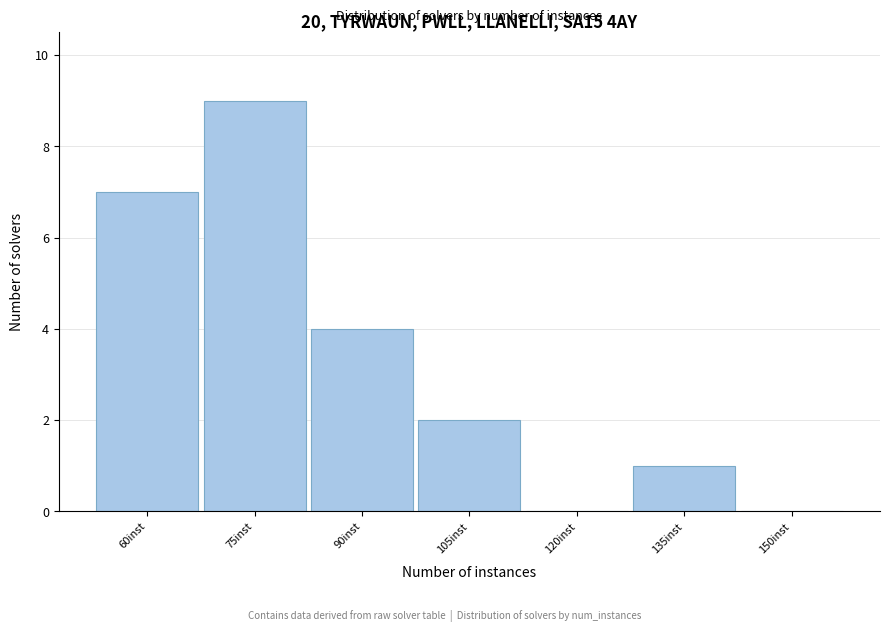

Reading right to left, extract all data points from this chart.

150inst=0	135inst=1	120inst=0	105inst=2	90inst=4	75inst=9	60inst=7